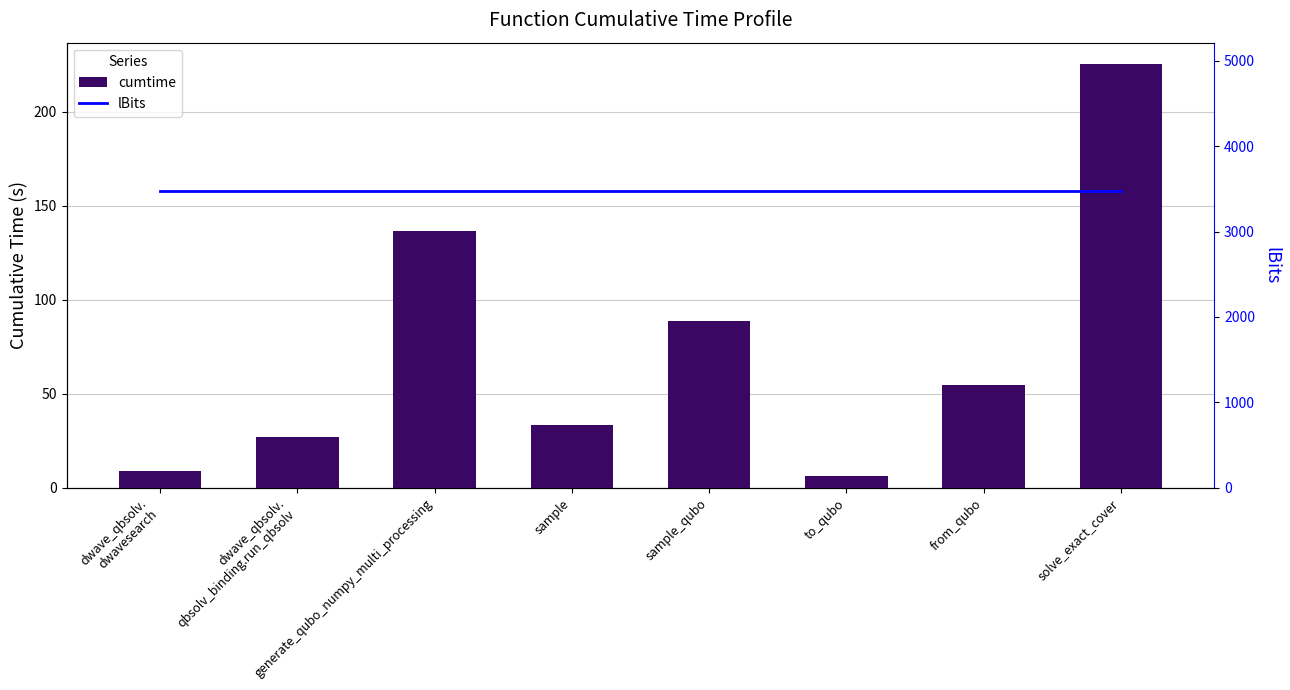

Reading left to right, transcribe all the data shown in this chart.

cumtime: 8.7	27.2	136.8	33.4	88.7	6.2	54.8	225.4
lBits: 3475.0	3475.0	3475.0	3475.0	3475.0	3475.0	3475.0	3475.0